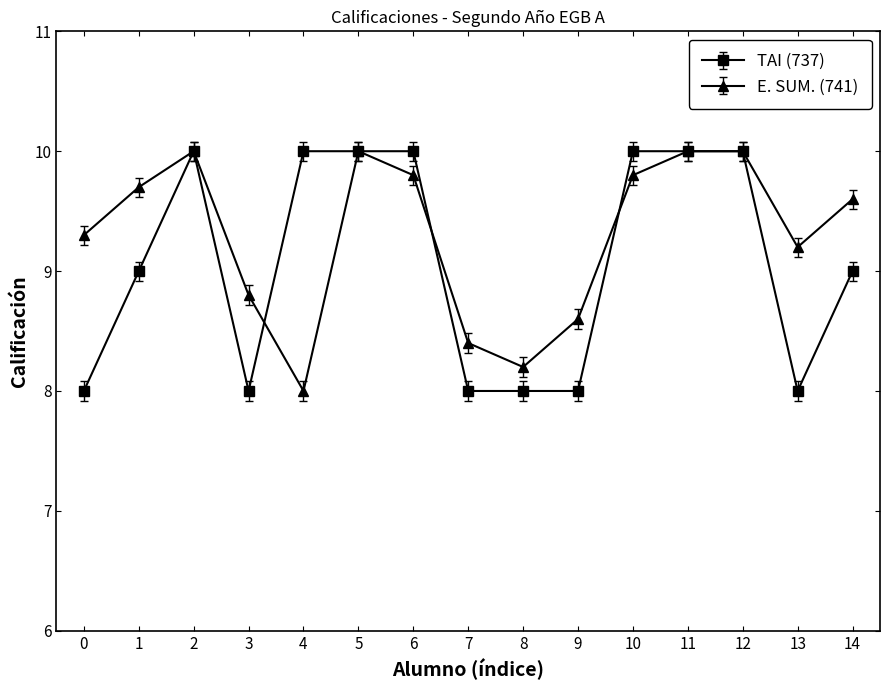

At 10, list the series in order from largest to smallest.

TAI (737), E. SUM. (741)